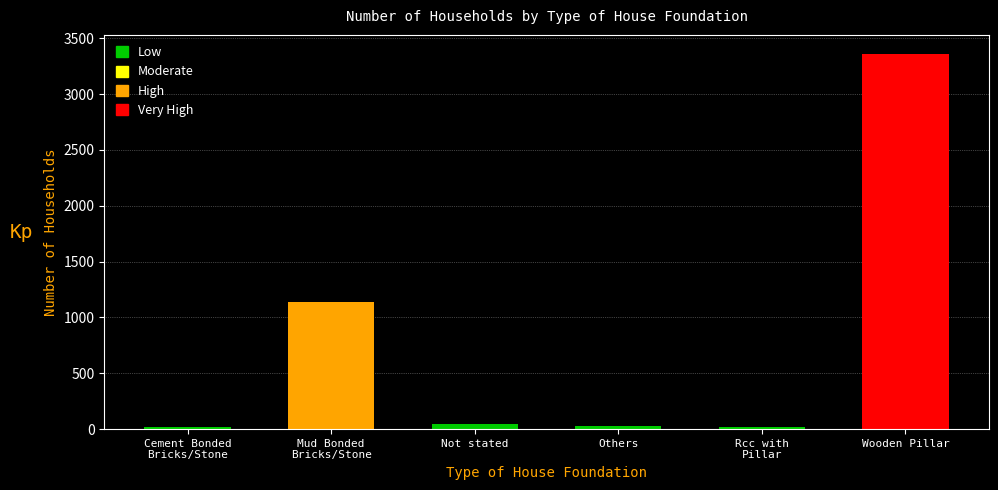

What is the label of the 1st bar from the left?

Cement Bonded
Bricks/Stone